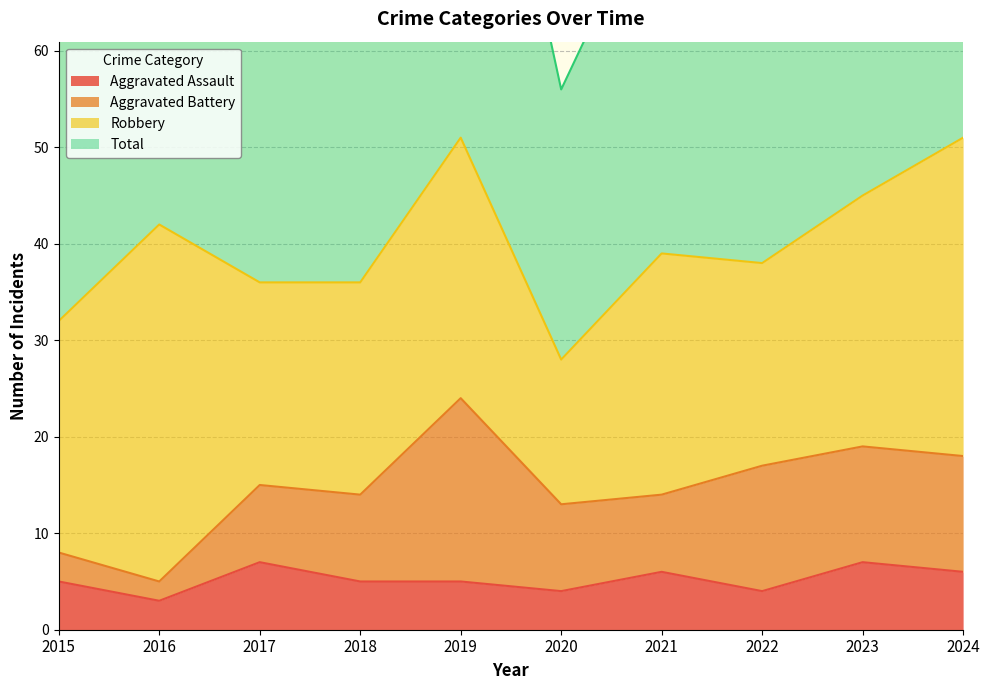

At which label does Total reach its minimum?

2020